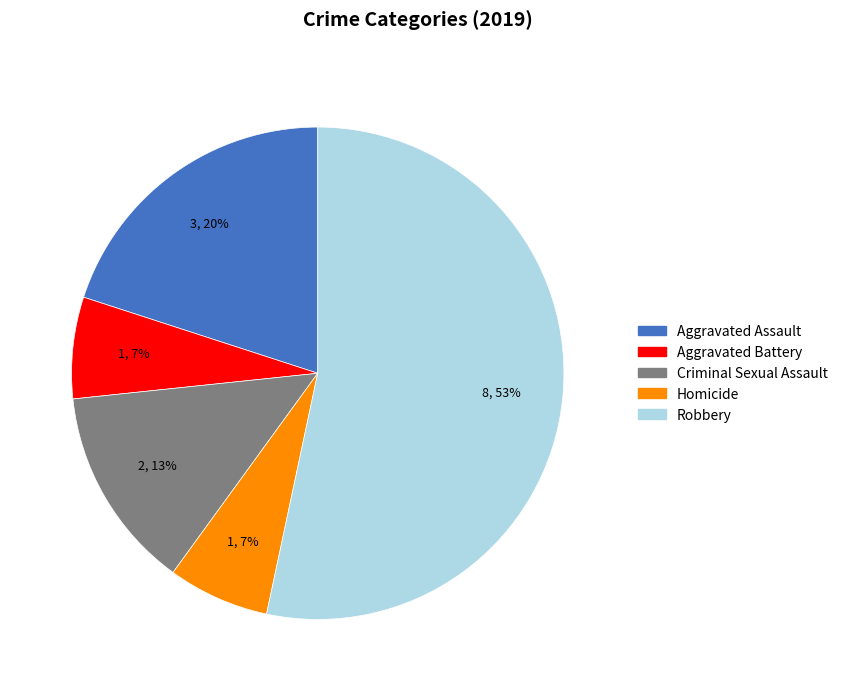

Which category accounts for the majority?

Robbery